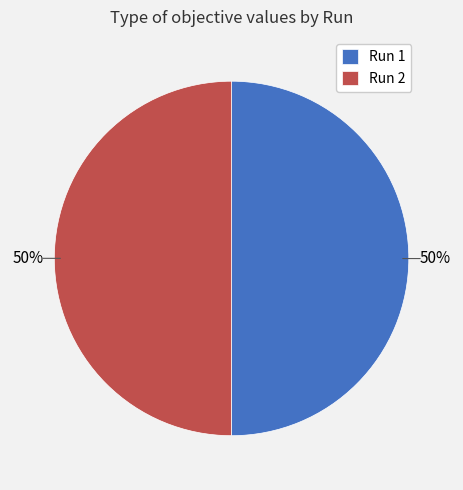

How many segments does this pie chart have?

2